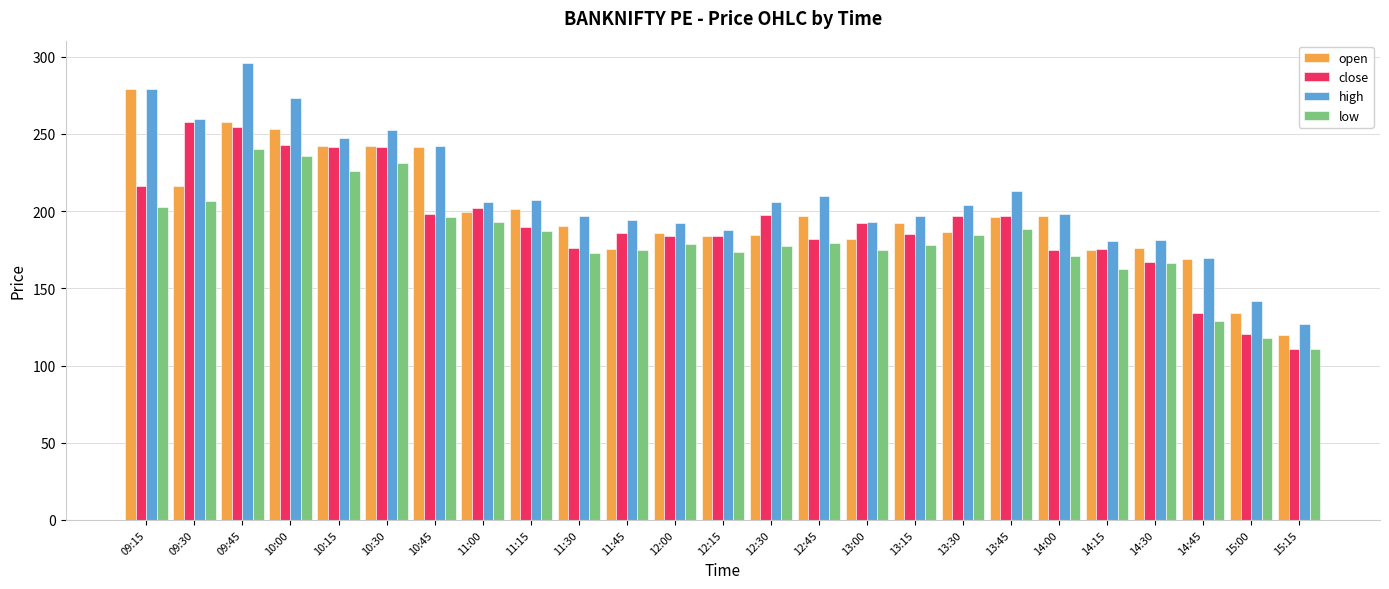

The value of high at 12:00 is 95.2. True or false?

False